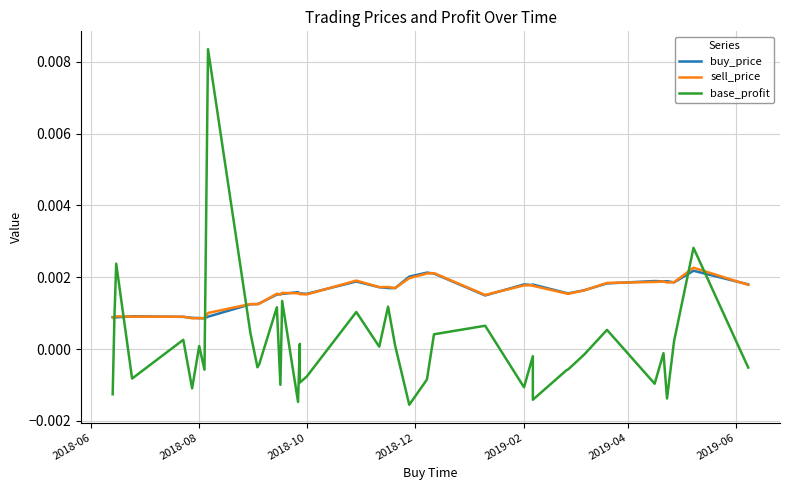

True or false: sell_price and buy_price cross at least once.

True